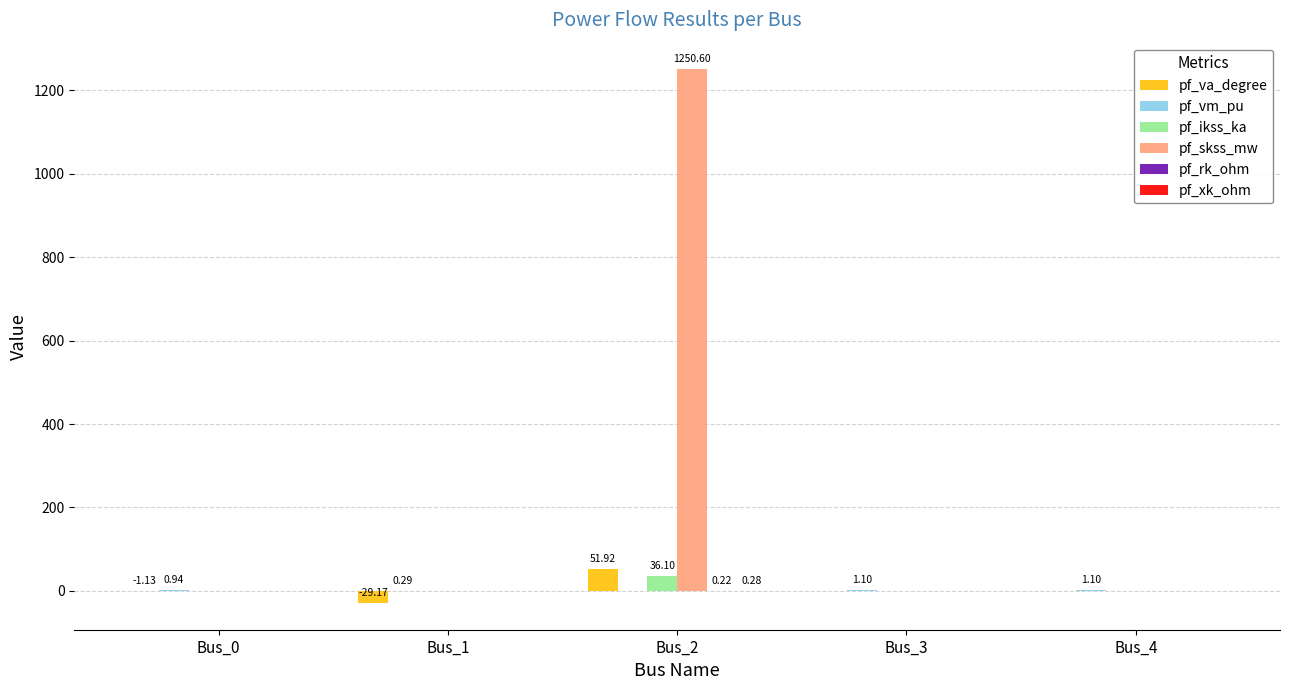

Are the bars horizontal?

No